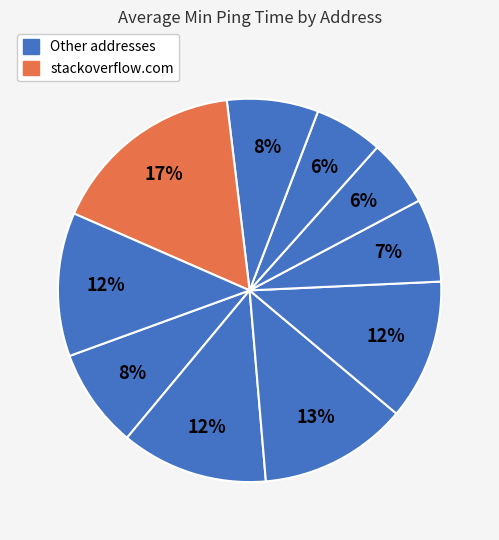

How many segments does this pie chart have?

10